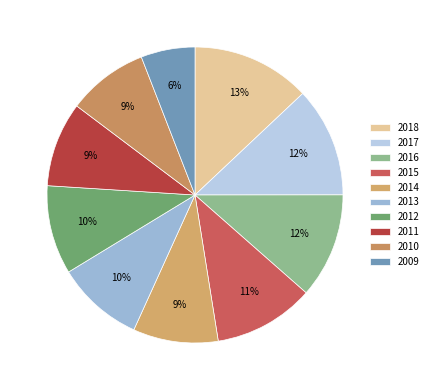

Rank the categories by value from highest to lowest.

2018, 2017, 2016, 2015, 2012, 2013, 2014, 2011, 2010, 2009